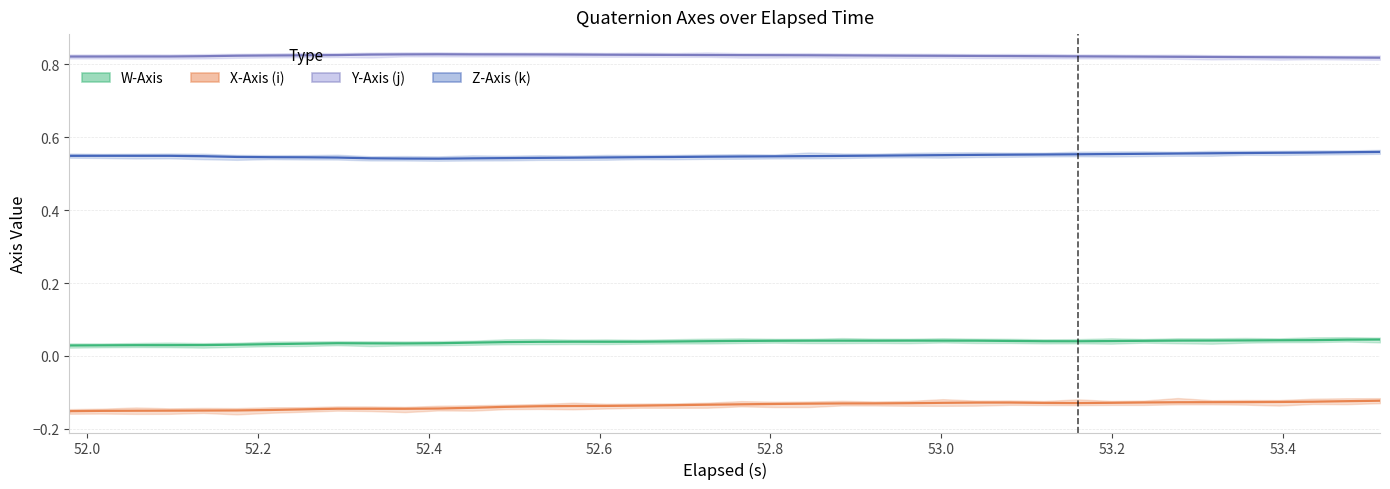

True or false: Z-Axis (k) has more than 1 points higher than both neighbors.

True